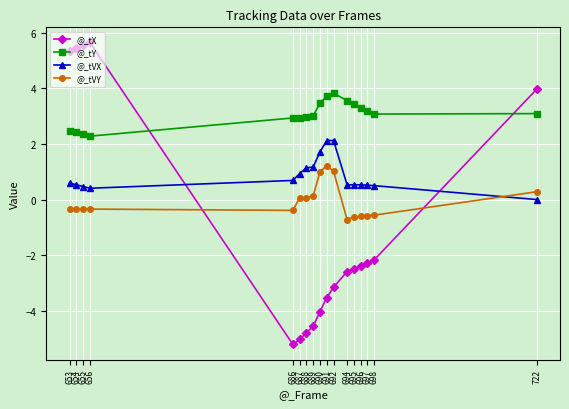

Which series changed the most between 686 and 695?

@_tX